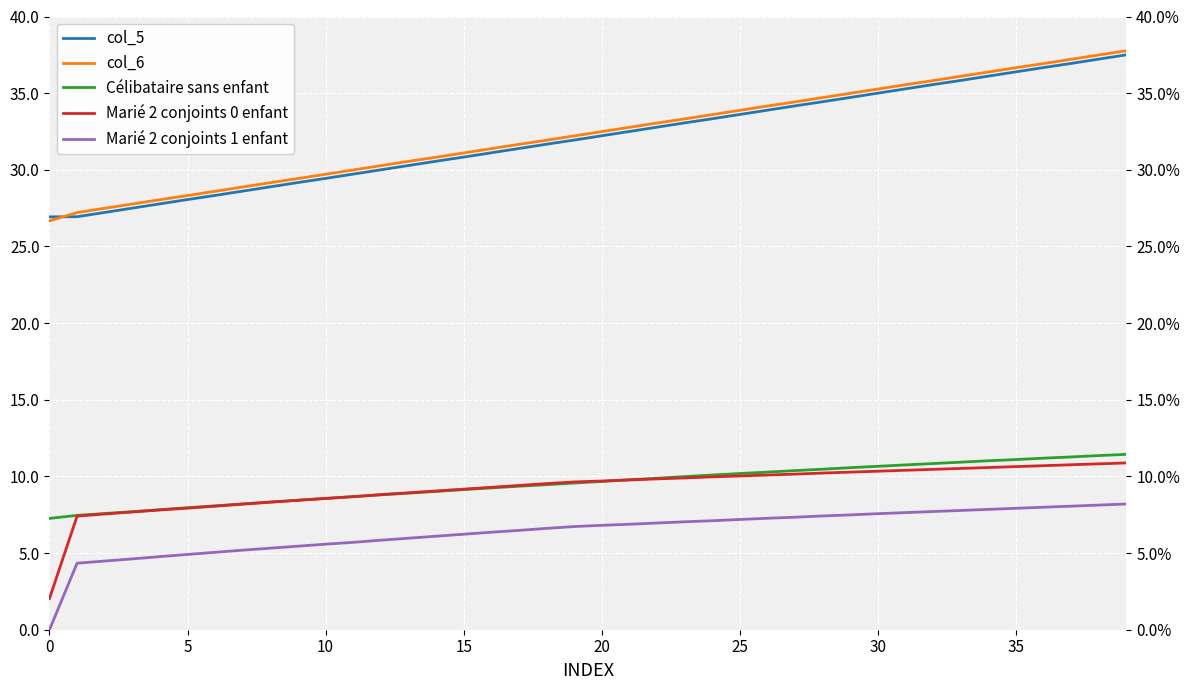

True or false: col_6 has more than 0 points higher than both neighbors.

False